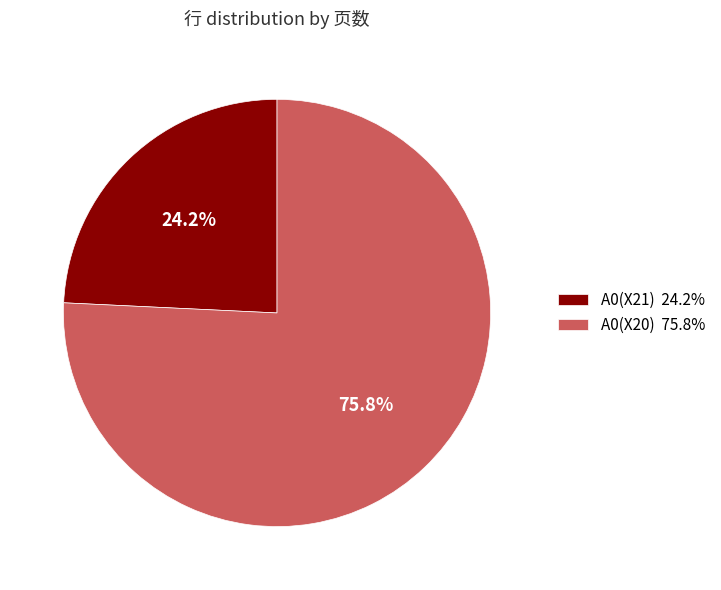

What is the smallest slice in the pie chart?

A0(X21)